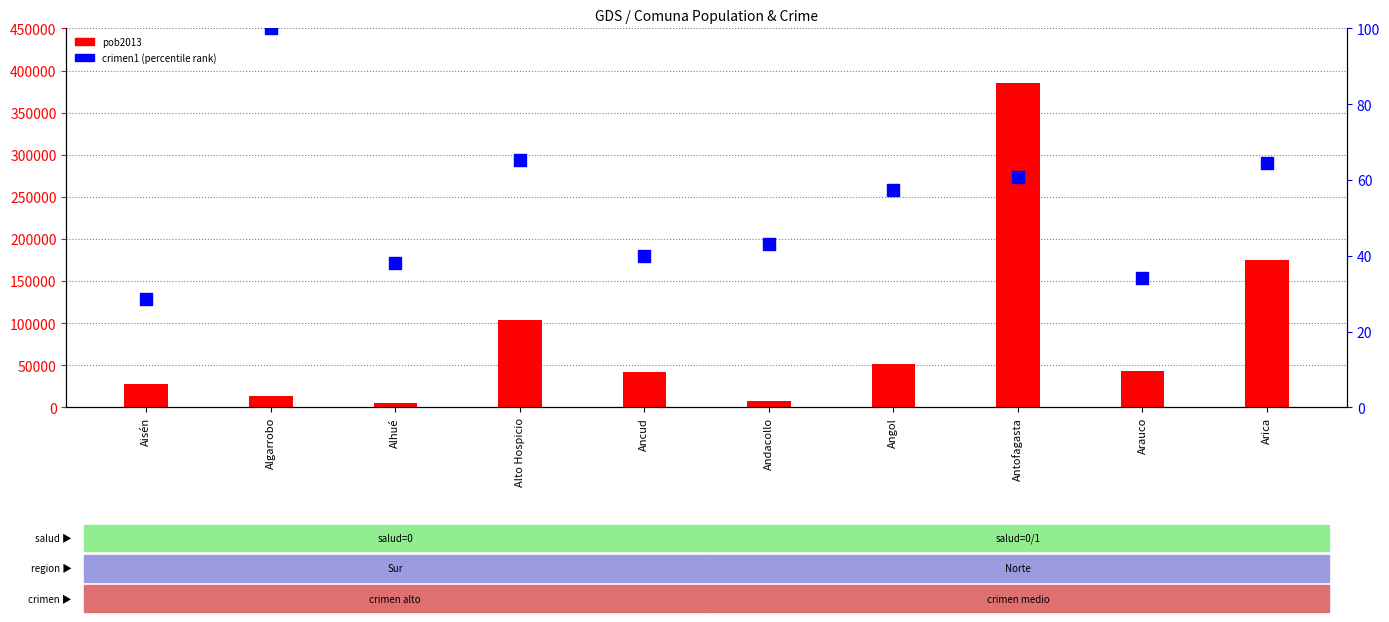

Is the value of pob2013 at Arauco greater than the value of crimen1 (percentile rank) at Aisén?

Yes